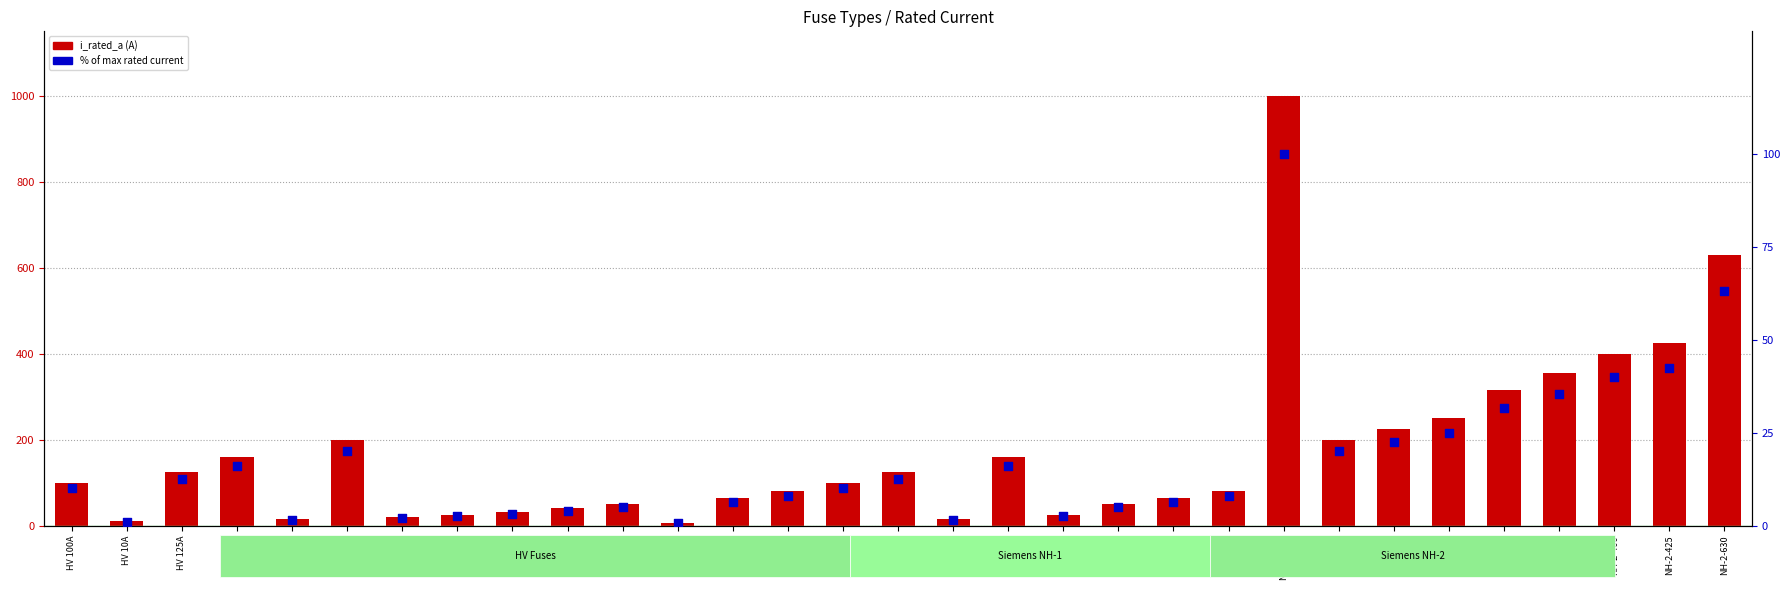

Which series reaches the minimum Y coordinate?

% of max rated current